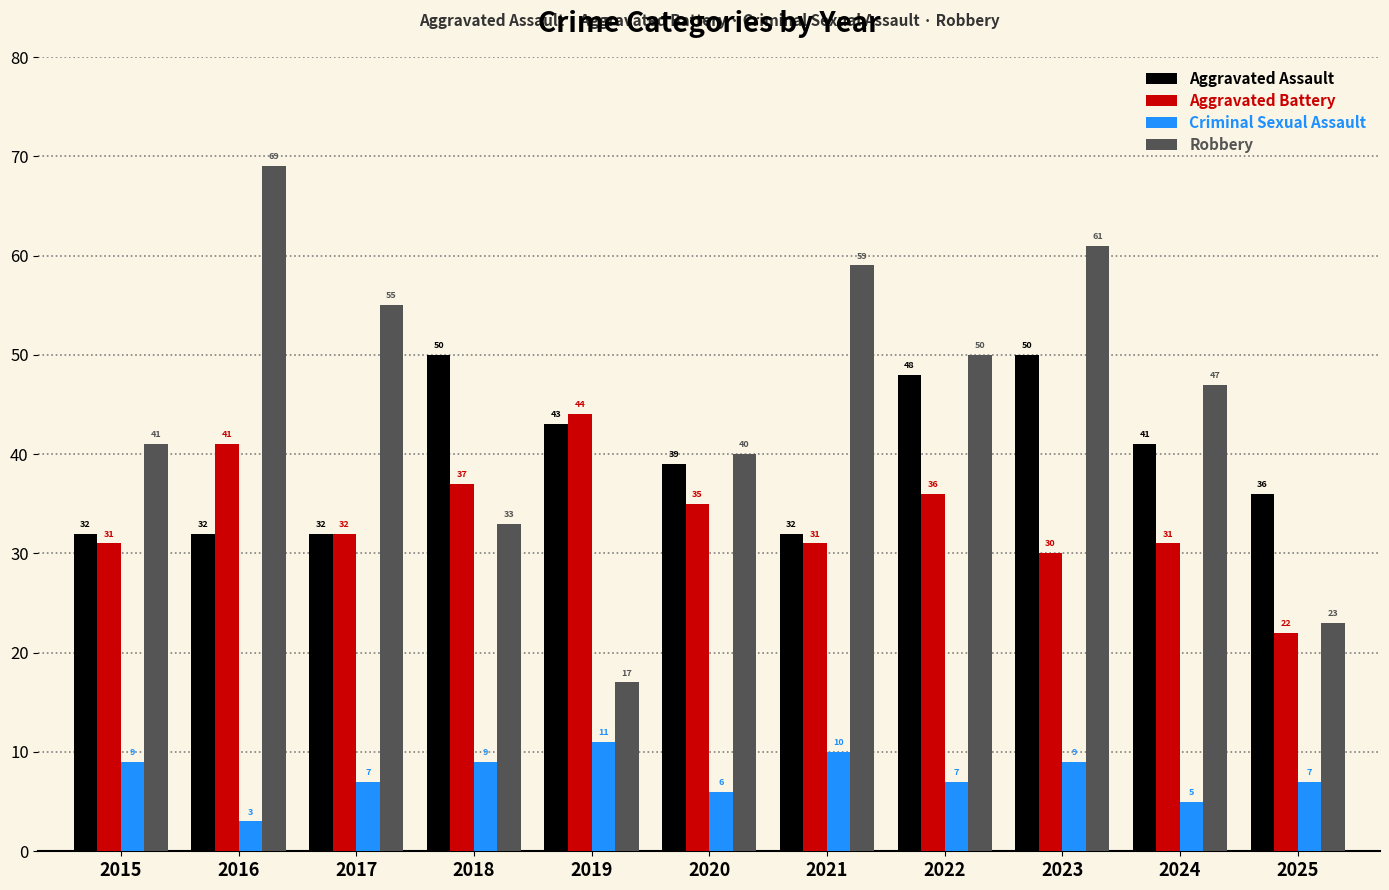

What is the maximum value for Aggravated Assault?

50